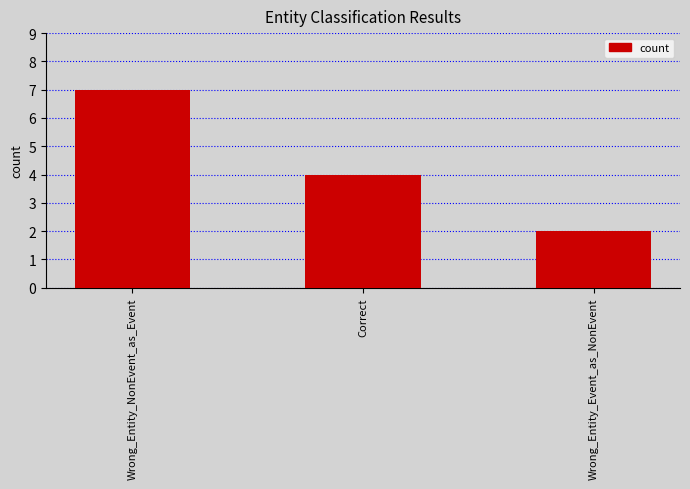

Is it true that the value at Wrong_Entity_Event_as_NonEvent is 2?

True